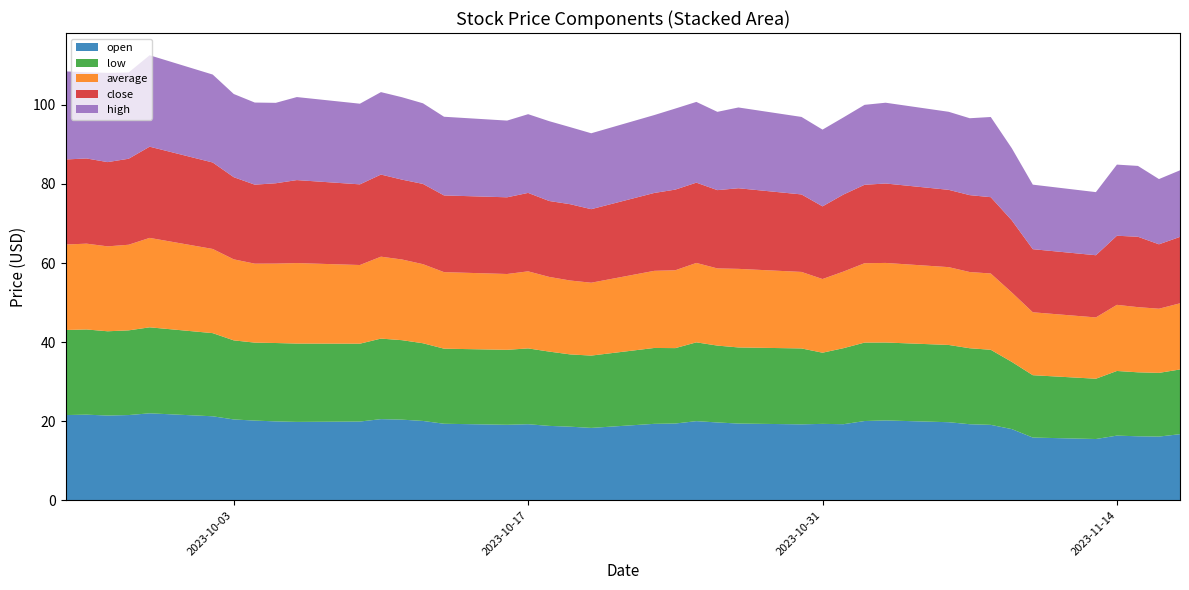

Reading left to right, extract all data points from this chart.

open: 21.6	21.6	21.4	21.6	22.0	21.2	20.4	20.1	19.9	19.8	19.9	20.5	20.4	20.1	19.4	19.1	19.2	18.8	18.6	18.3	19.3	19.4	20.0	19.7	19.4	19.2	19.3	19.2	20.0	20.2	19.7	19.2	19.1	18.0	15.9	15.5	16.4	16.2	16.1	16.7
low: 21.5	21.6	21.3	21.4	21.8	21.0	20.0	19.7	19.8	19.8	19.7	20.4	20.1	19.6	19.0	19.0	19.2	18.8	18.3	18.3	19.2	19.1	19.9	19.4	19.2	19.2	18.0	19.2	19.8	19.7	19.5	19.2	19.0	17.0	15.8	15.2	16.4	16.2	16.1	16.4
average: 21.6	21.7	21.5	21.7	22.6	21.3	20.5	20.0	20.1	20.4	19.9	20.7	20.4	20.0	19.4	19.2	19.5	18.9	18.7	18.4	19.5	19.7	20.1	19.5	19.9	19.4	18.6	19.4	20.1	20.1	19.7	19.3	19.3	17.6	15.9	15.5	16.7	16.5	16.2	16.7
close: 21.5	21.6	21.3	21.8	23.1	21.9	20.8	20.0	20.3	21.0	20.4	20.8	20.2	20.3	19.4	19.4	19.8	19.2	19.3	18.6	19.7	20.4	20.3	19.8	20.4	19.6	18.4	19.5	19.8	20.1	19.6	19.4	19.3	18.2	16.0	15.7	17.5	17.8	16.3	16.8
high: 22.3	21.8	22.6	21.8	23.1	22.2	21.0	20.8	20.3	21.0	20.4	20.9	20.8	20.4	19.9	19.4	19.9	20.2	19.5	19.2	19.7	20.5	20.4	19.8	20.4	19.6	19.4	19.5	20.2	20.4	19.7	19.4	20.3	18.2	16.3	16.0	18.0	17.9	16.5	16.8